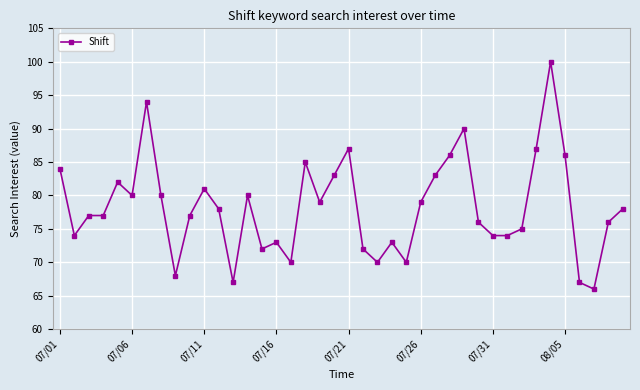

What is the value of the 38th point from the left?

66